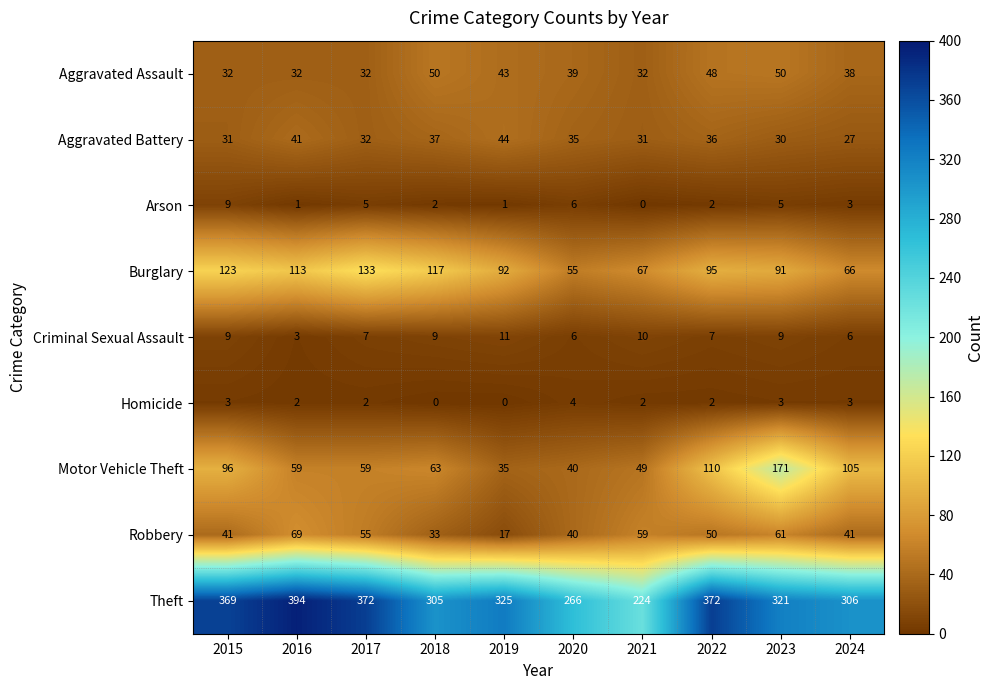

The value of Aggravated Battery at 2023 is 18. True or false?

False